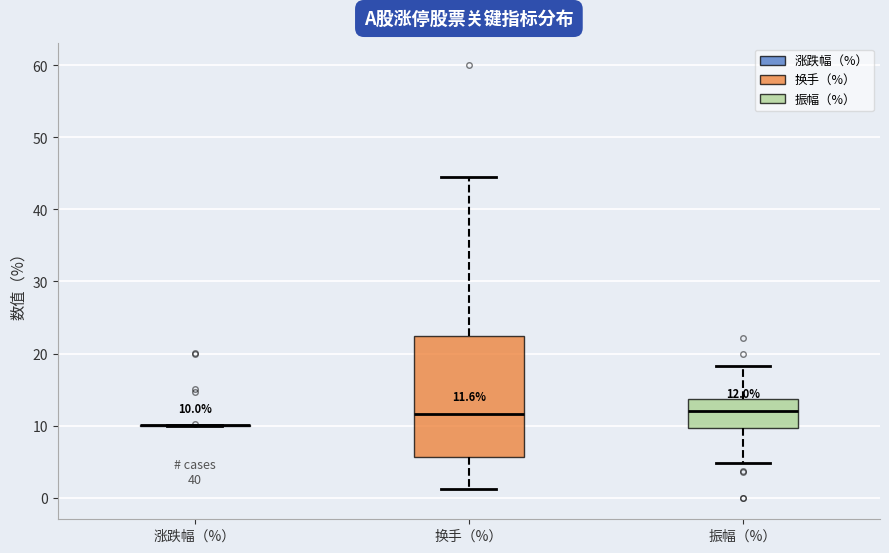

Which box is the tallest, from its lower edge to its upper edge?

换手（%）